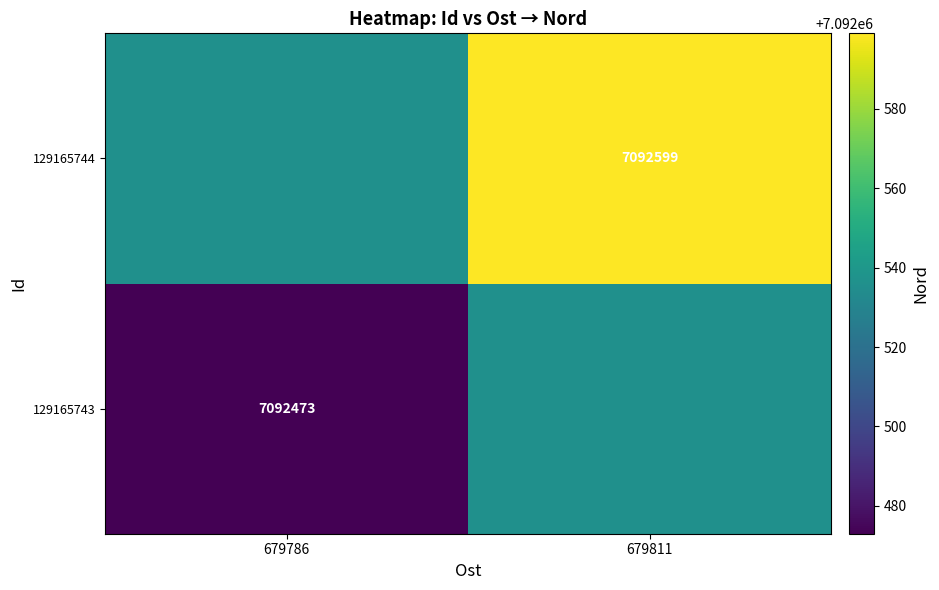

The value of 129165743 at 679786 is 7092473. True or false?

True